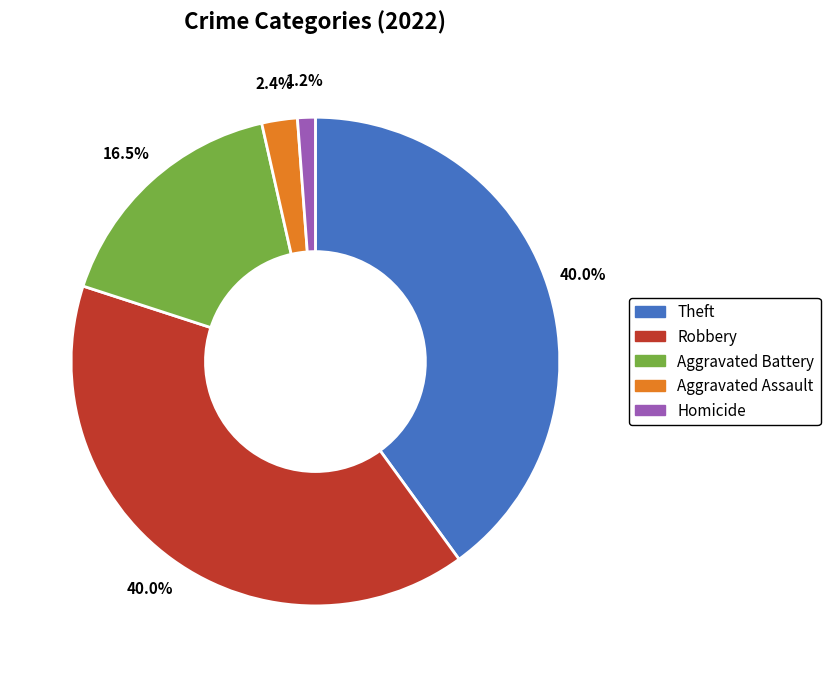

Between Homicide and Aggravated Battery, which is larger?

Aggravated Battery